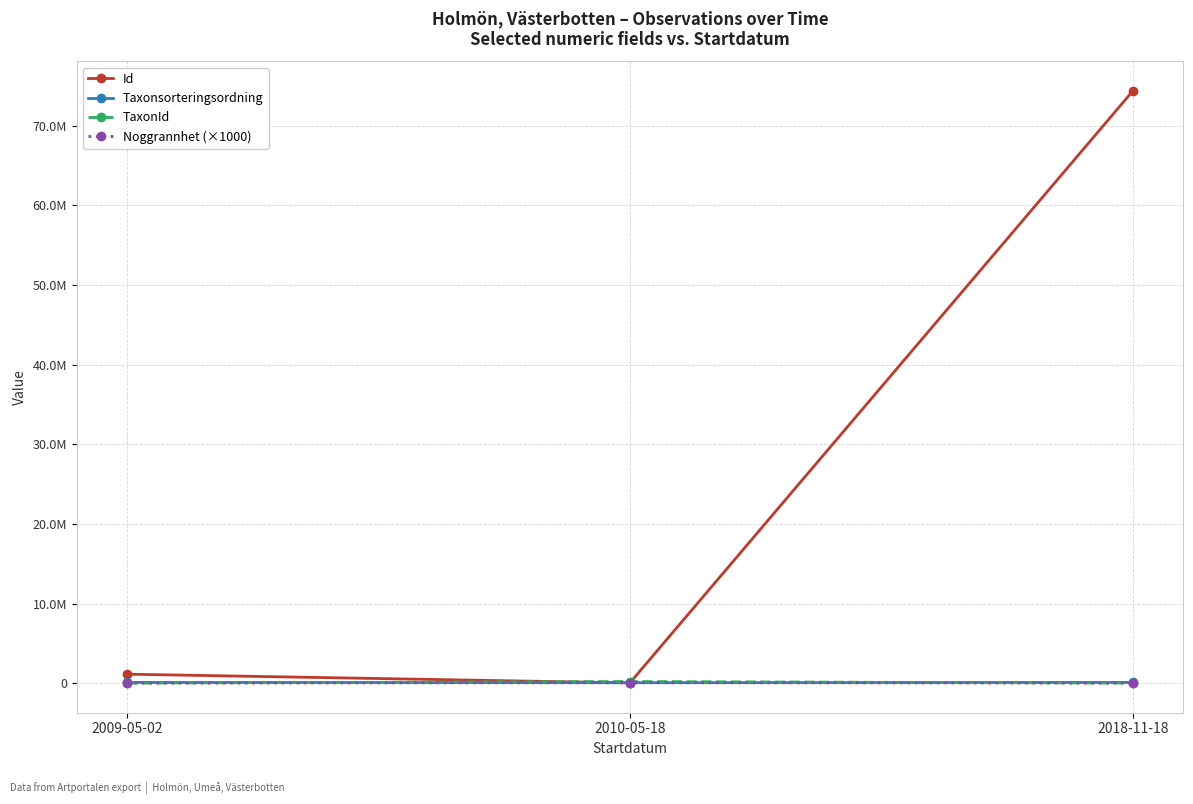

At 2018-11-18, list the series in order from largest to smallest.

Id, Taxonsorteringsordning, Noggrannhet (×1000), TaxonId